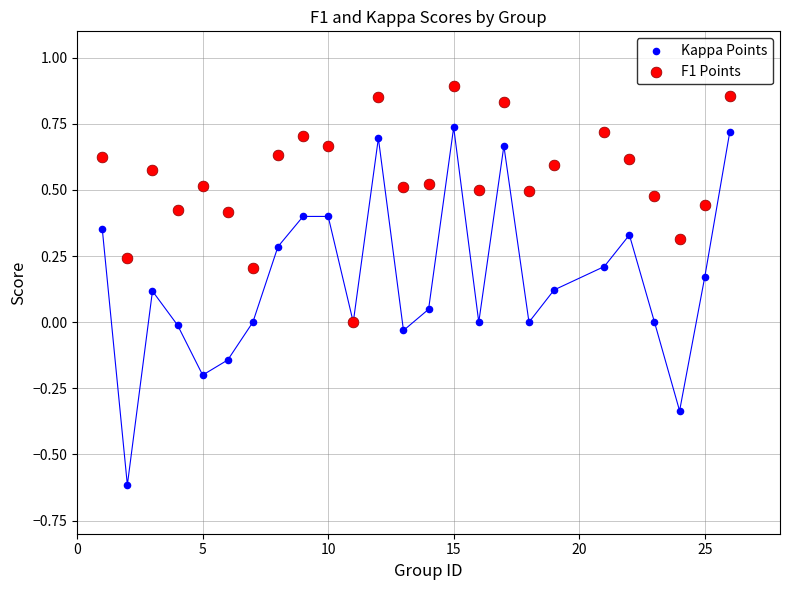

What are all the series names shown in the legend?

Kappa Points, F1 Points